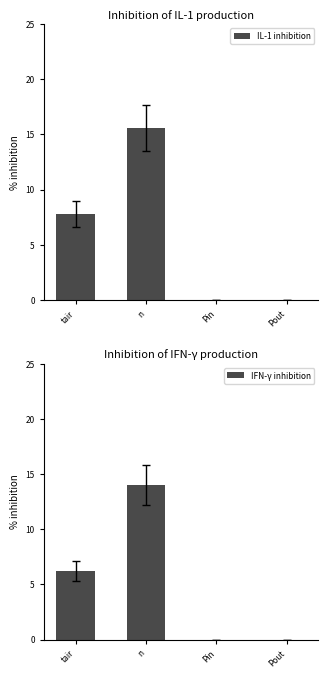

Which series has the largest total across all categories?

IL-1 inhibition